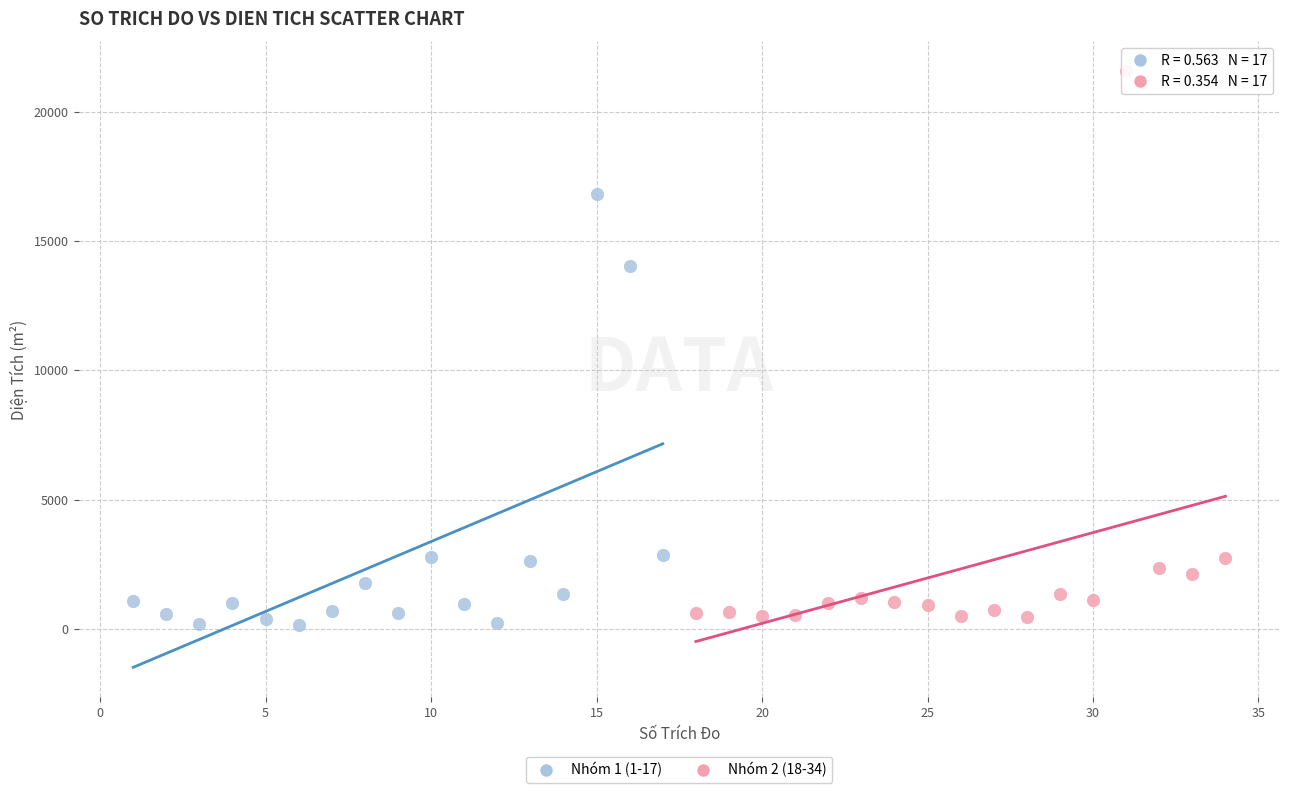

Which series has the widest spread of Y values?

Nhóm 2 (18-34)